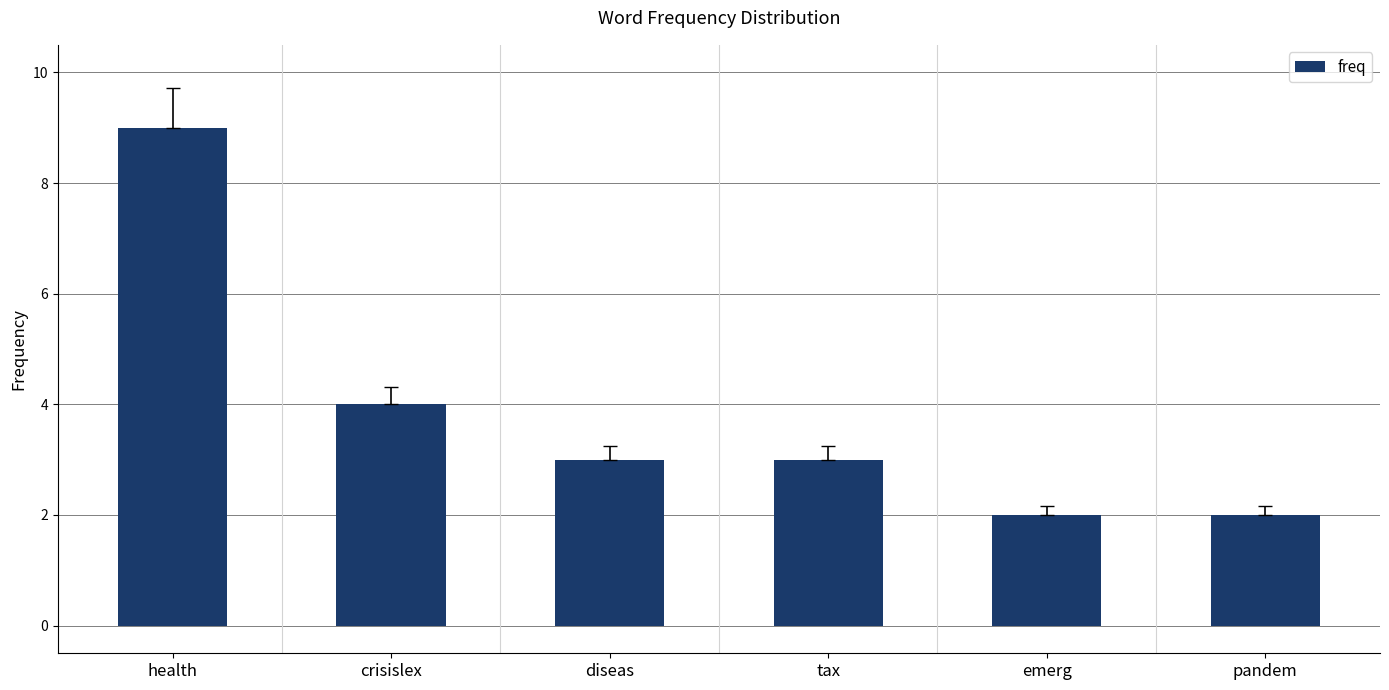

What is the change in value from health to pandem?

-7